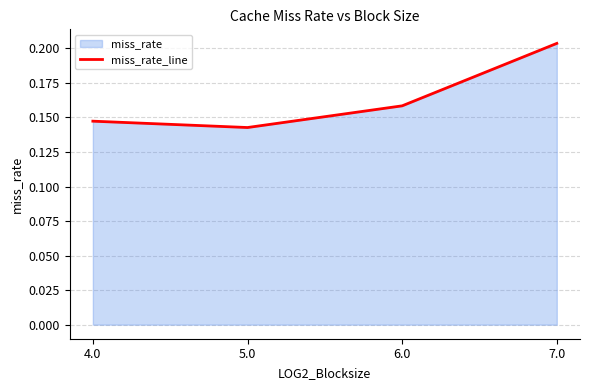

Between 6.0 and 7.0, which is larger?

7.0